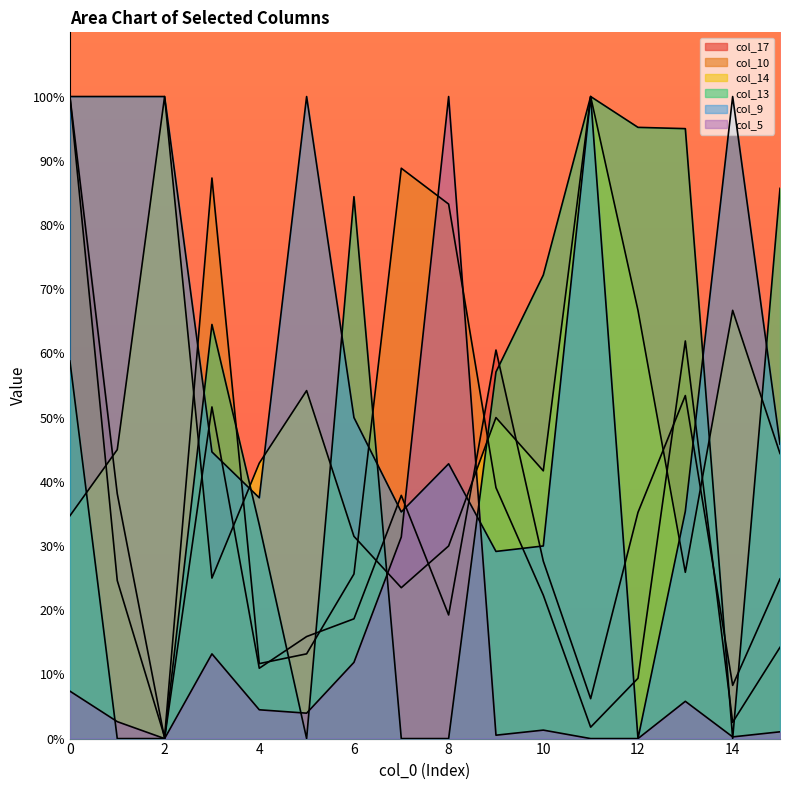

Which category has the lowest value across all series?

2